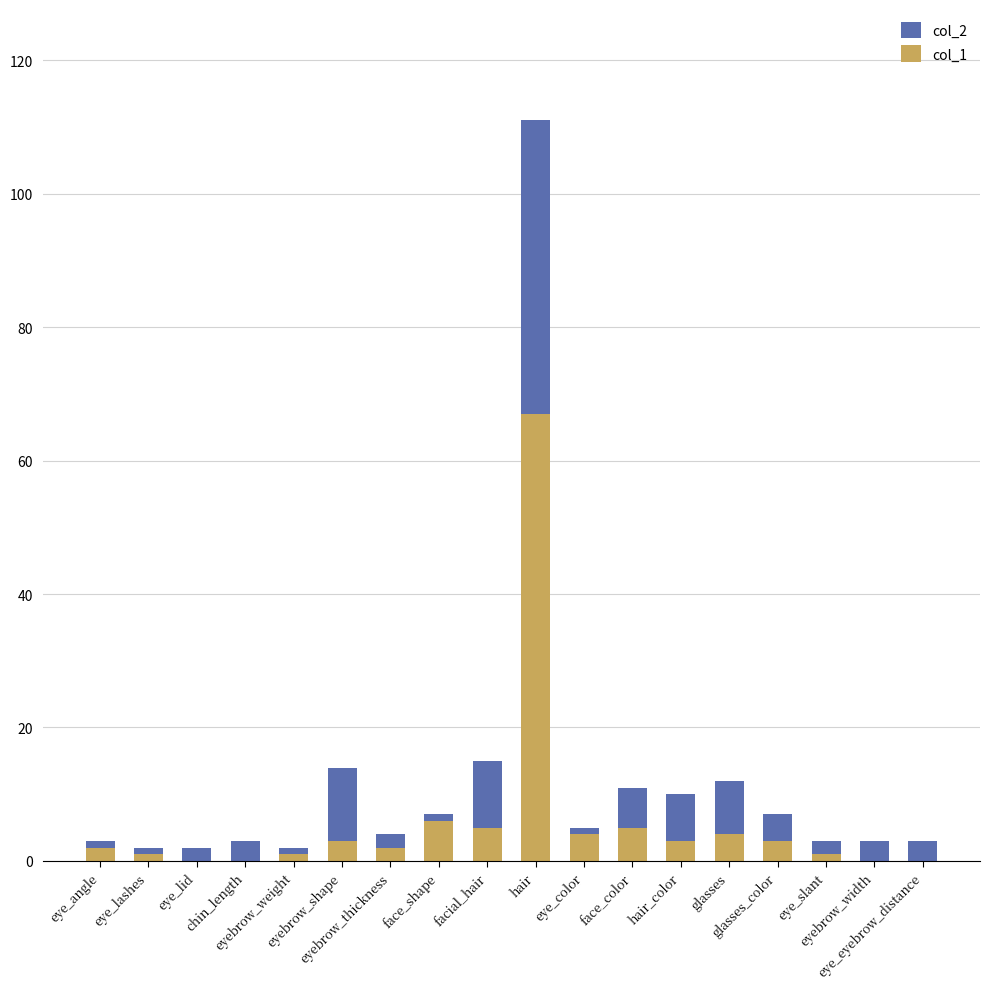

List the series in order of their overall mean, lowest first.

col_1, col_2